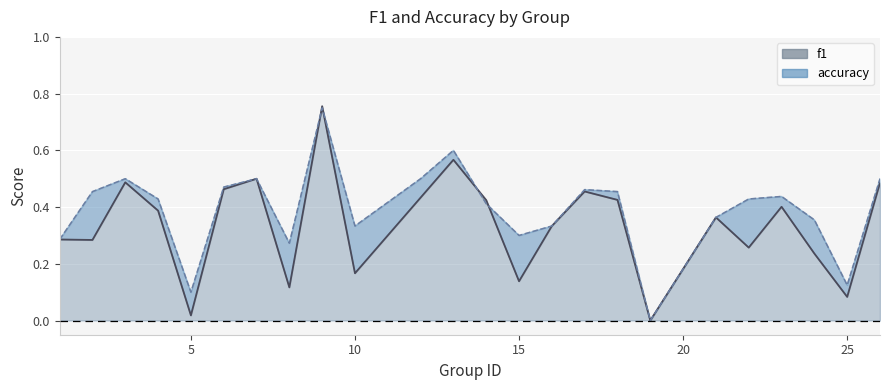

How many lines are shown in the chart?

2